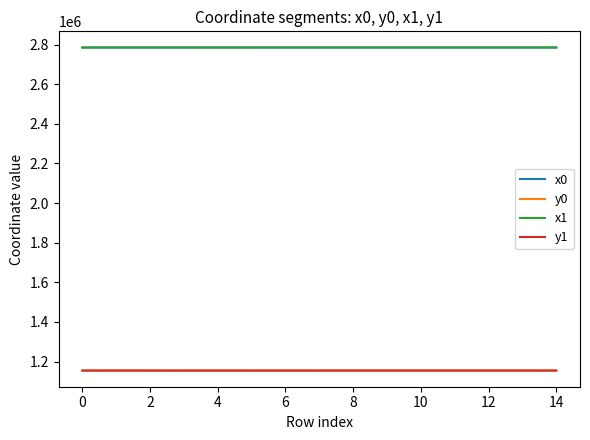

What is the average value of the y0 series?

1154497.3